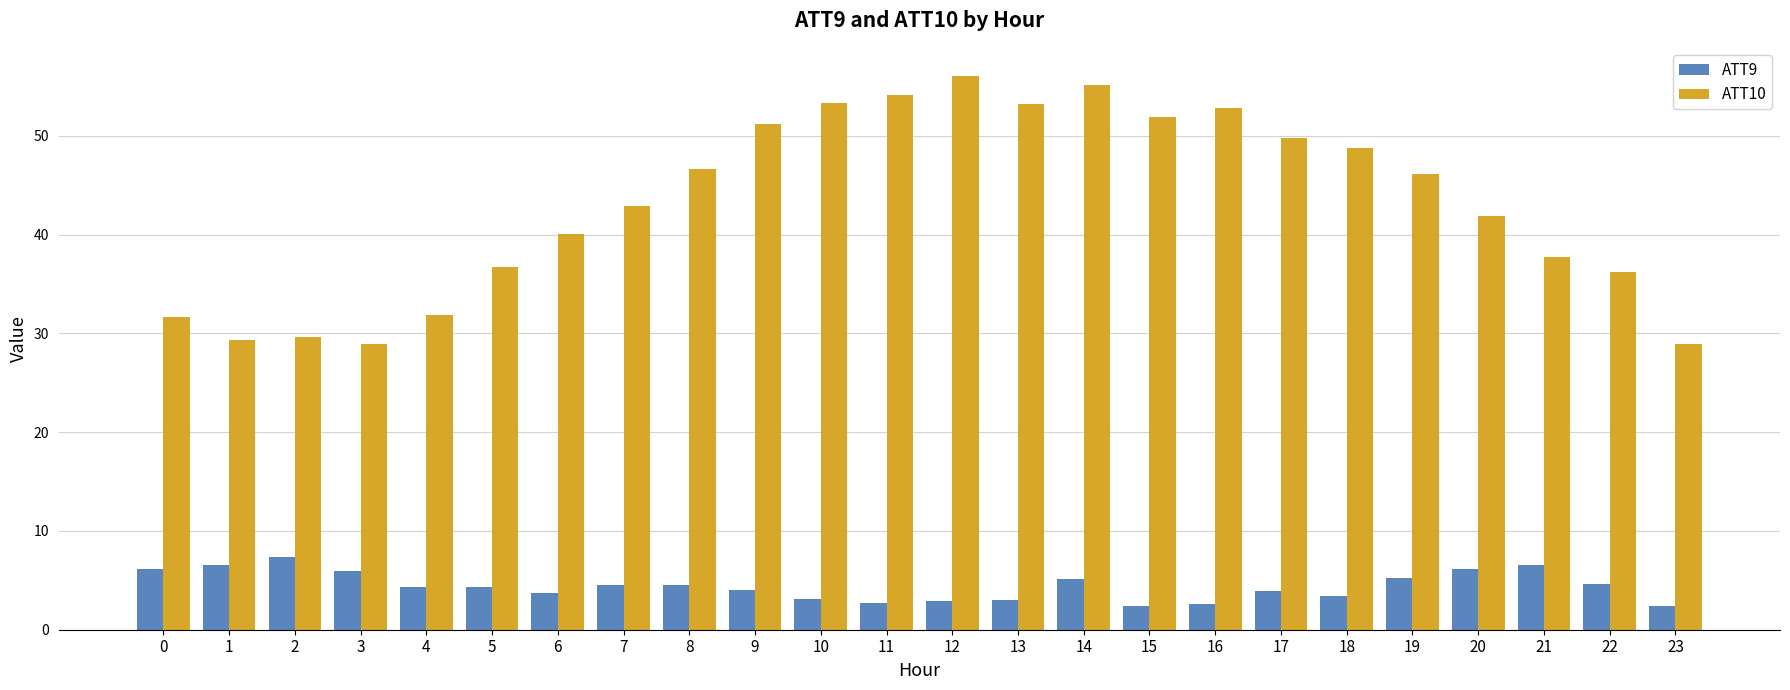

How many distinct data groups are displayed?

2